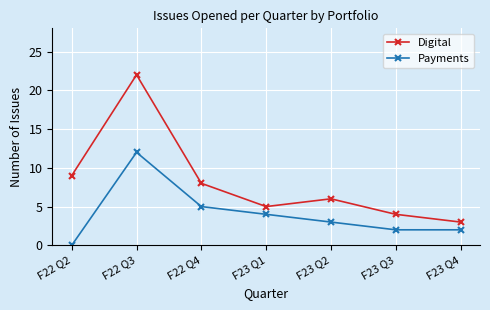

The value of Payments at F22 Q4 is 7. True or false?

False